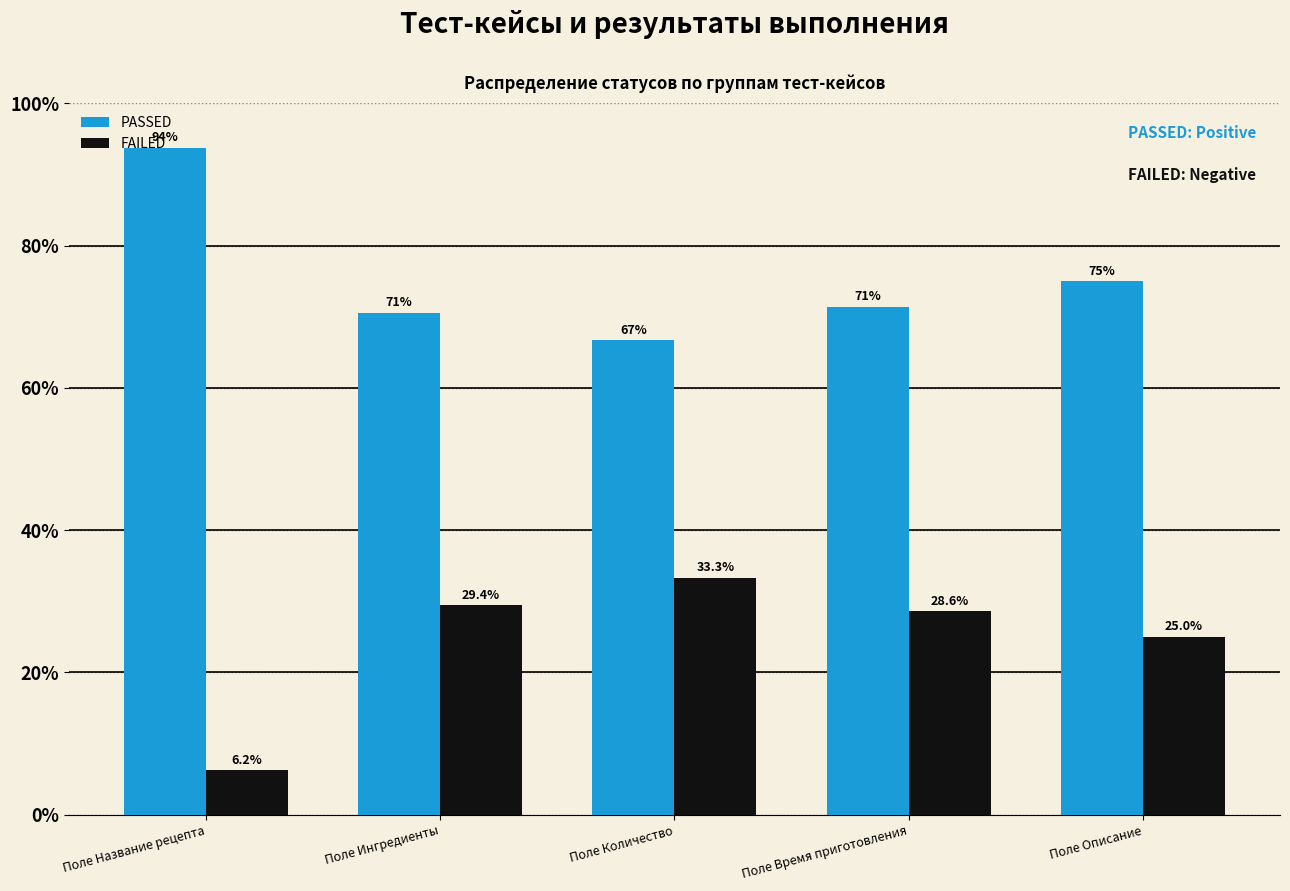

Does the chart contain any negative values?

No